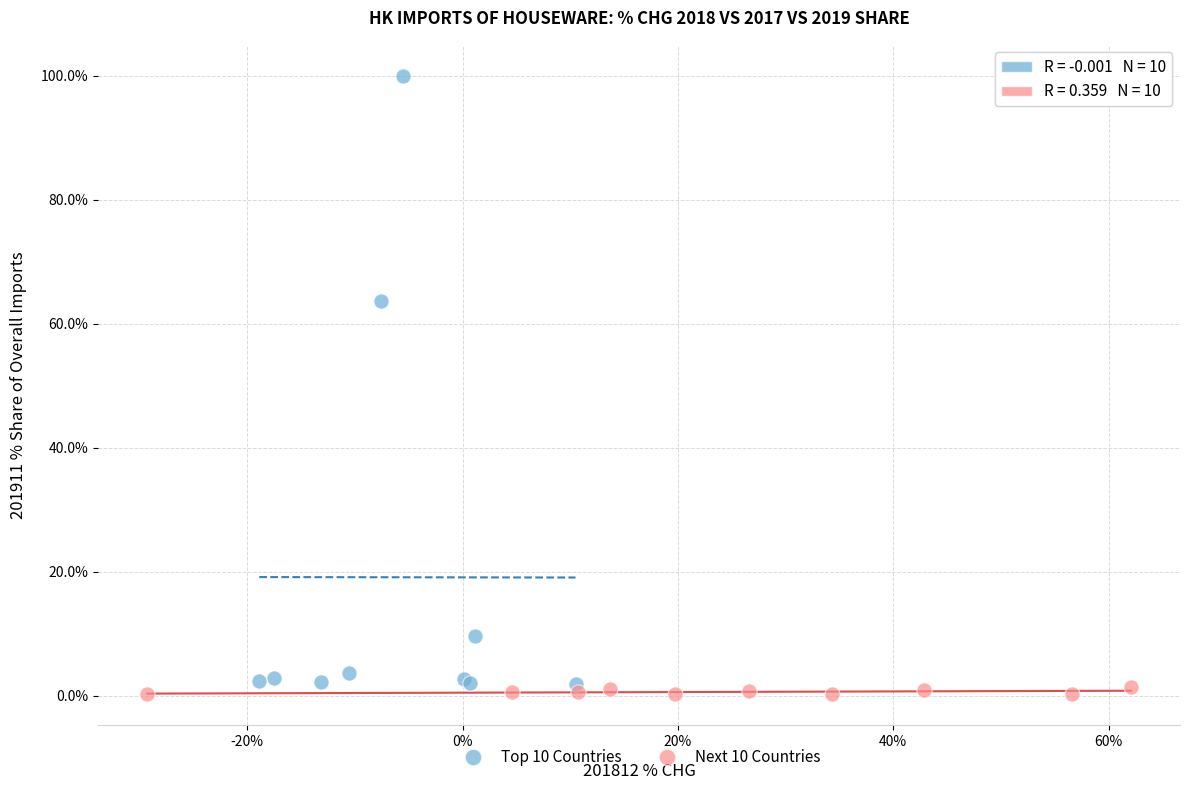

Which series reaches the maximum Y coordinate?

Top 10 Countries